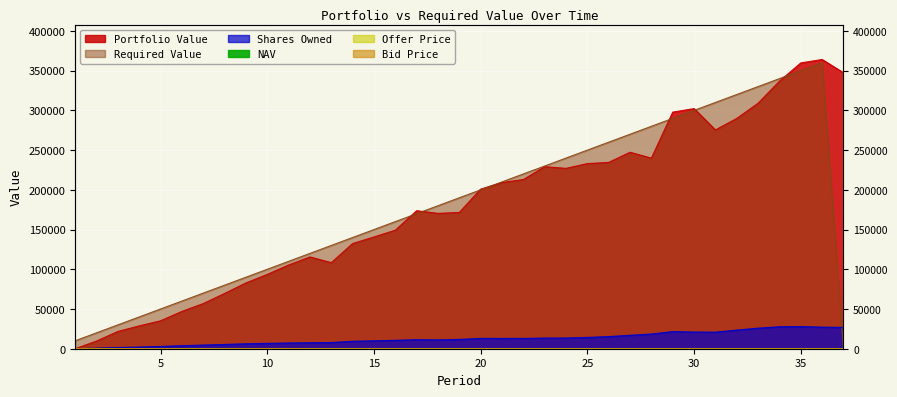

Is the value of Portfolio Value at 10 greater than the value of Shares Owned at 3?

Yes